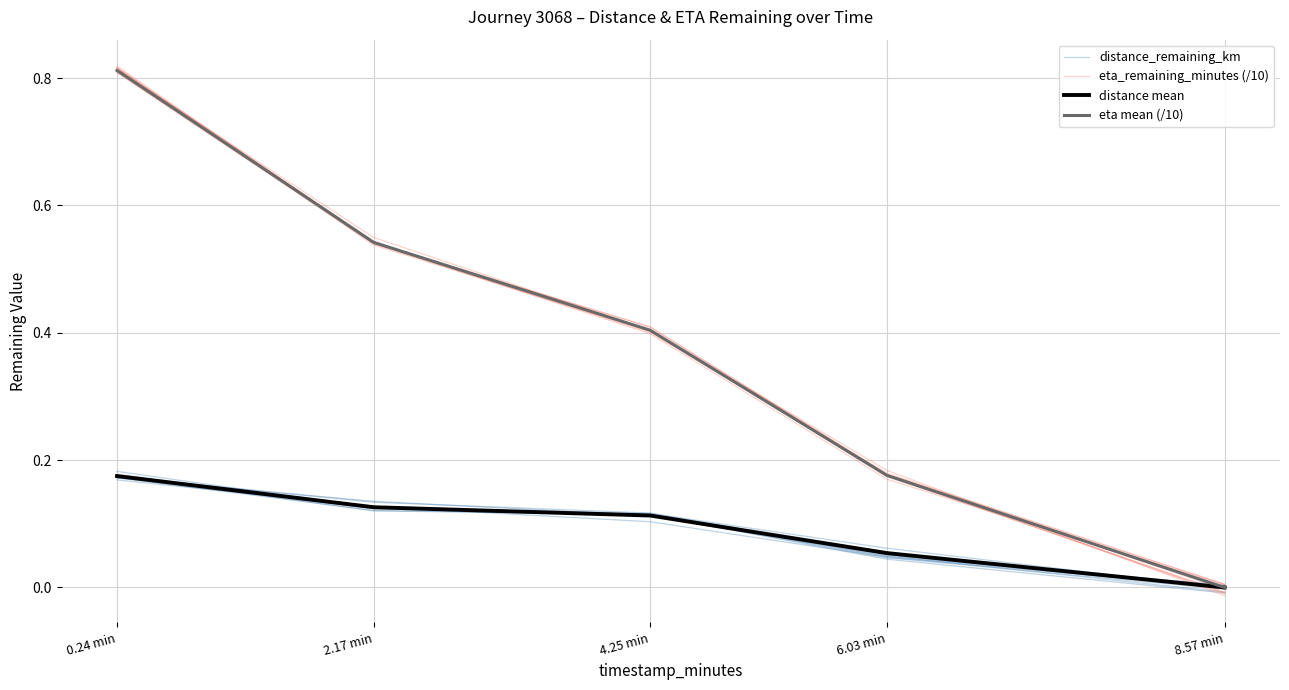

Between 0.24 min and 4.25 min, which series saw the biggest shift?

eta_remaining_minutes (/10)